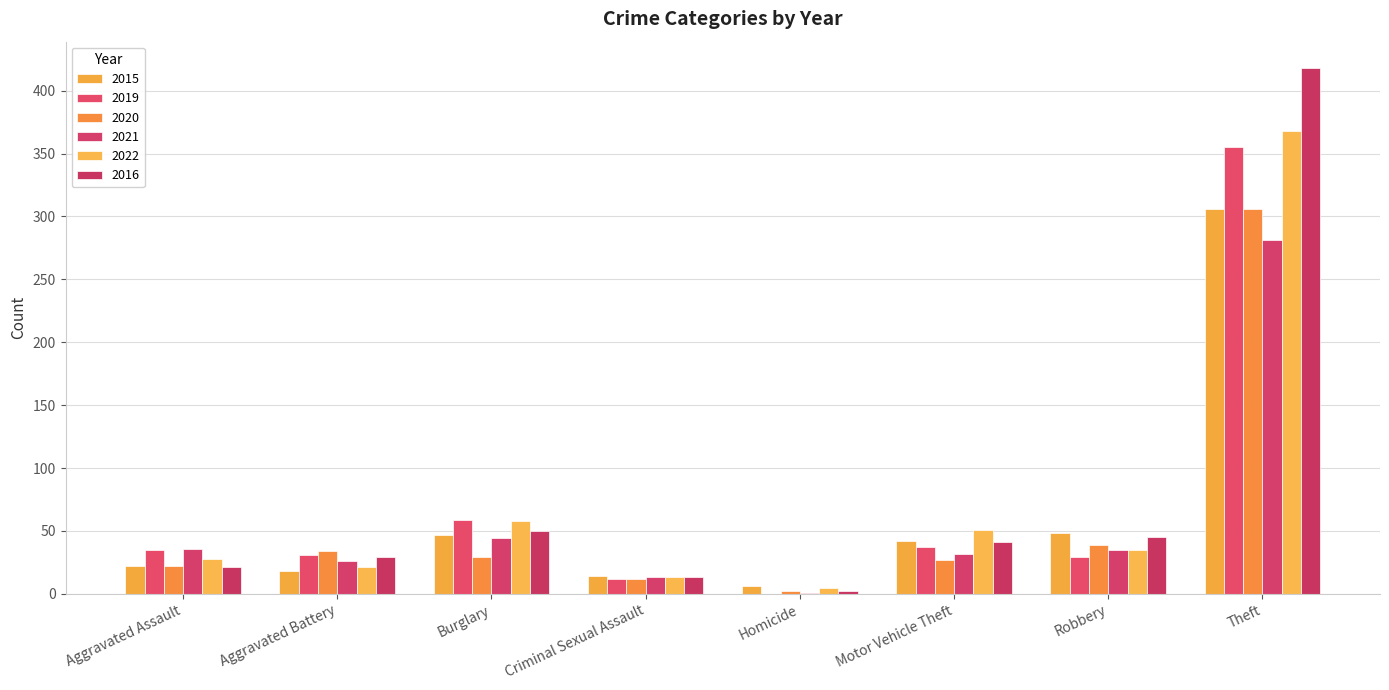

What position from the left is Aggravated Assault?

1